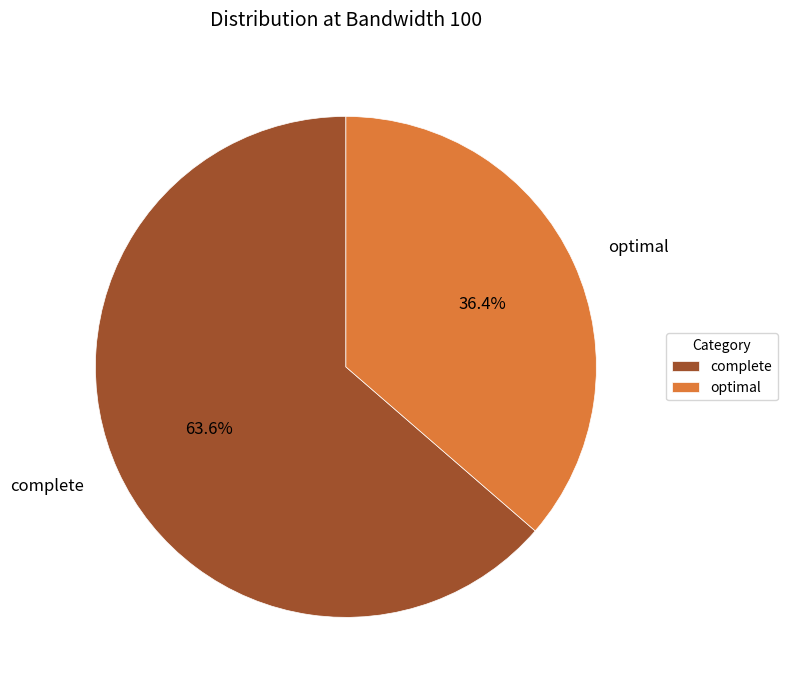

To the nearest percent, what is the average slice percentage?

50%